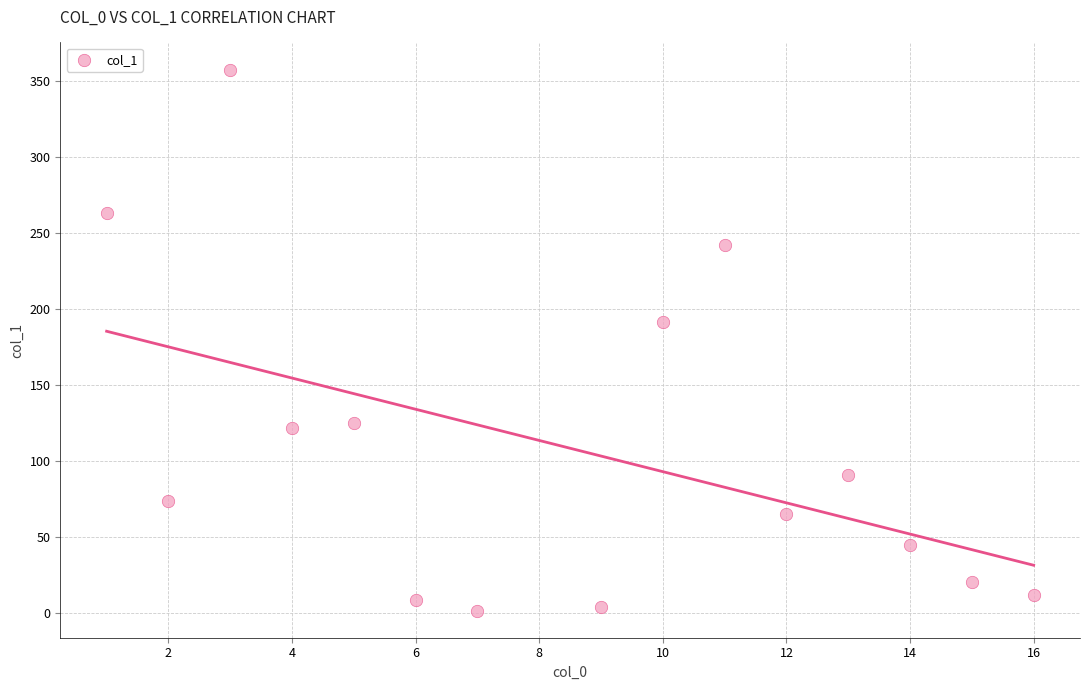

What Y value in the scatter plot is closest to 179?

191.5